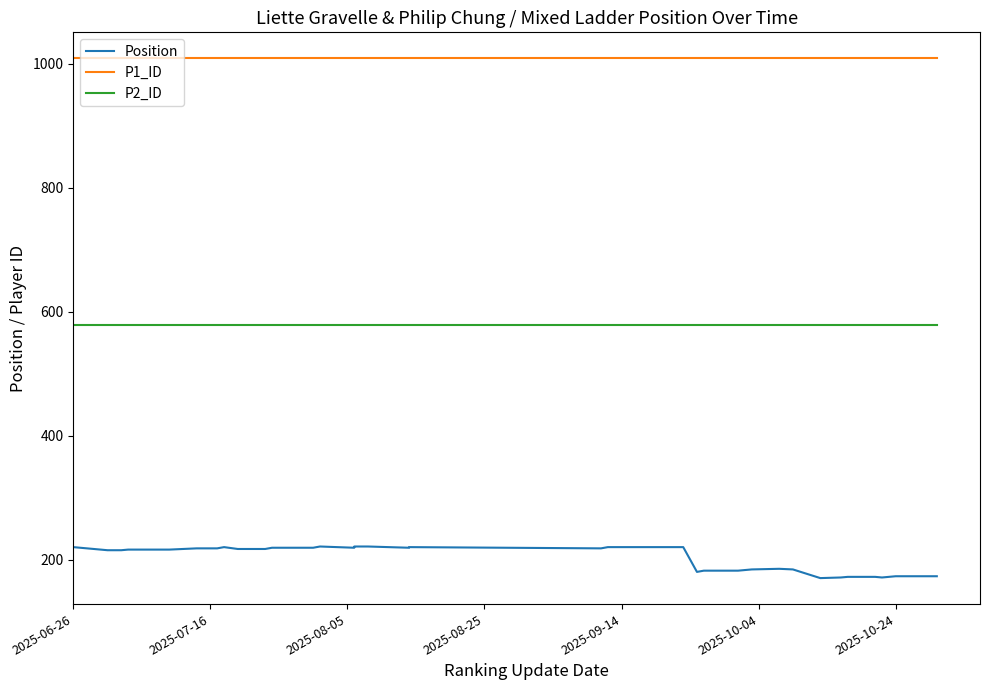

List the series in order of their overall mean, lowest first.

Position, P2_ID, P1_ID